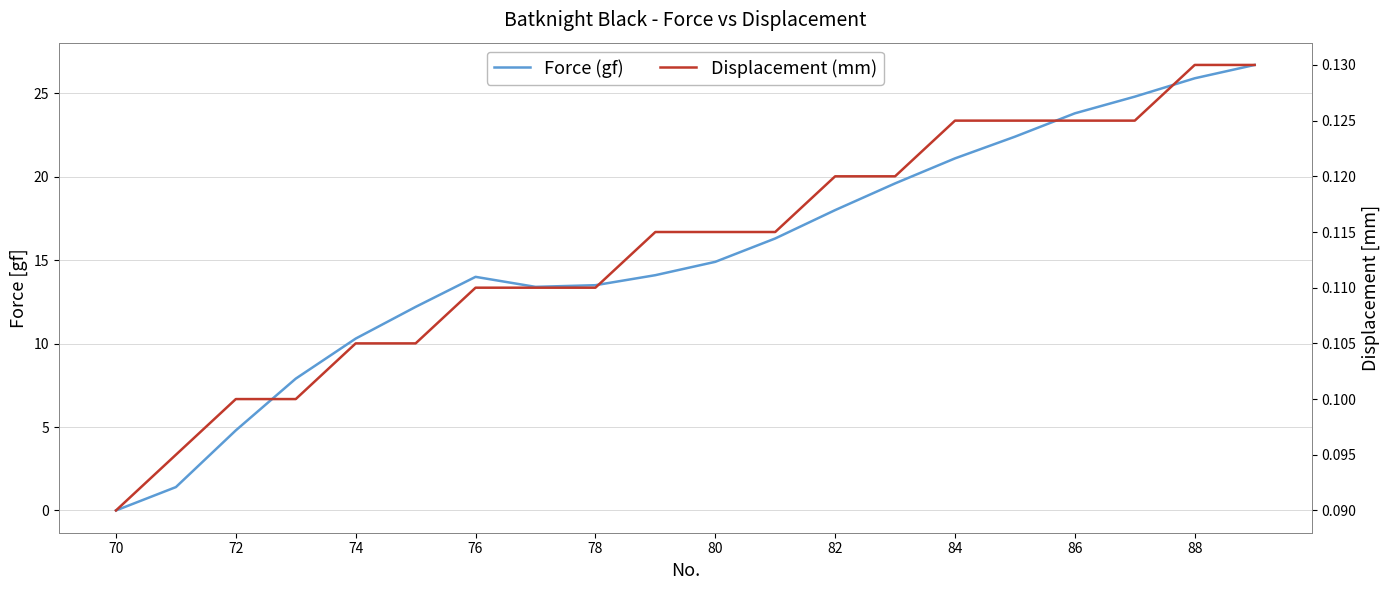

What is the lowest value of the Displacement (mm) series?

0.1